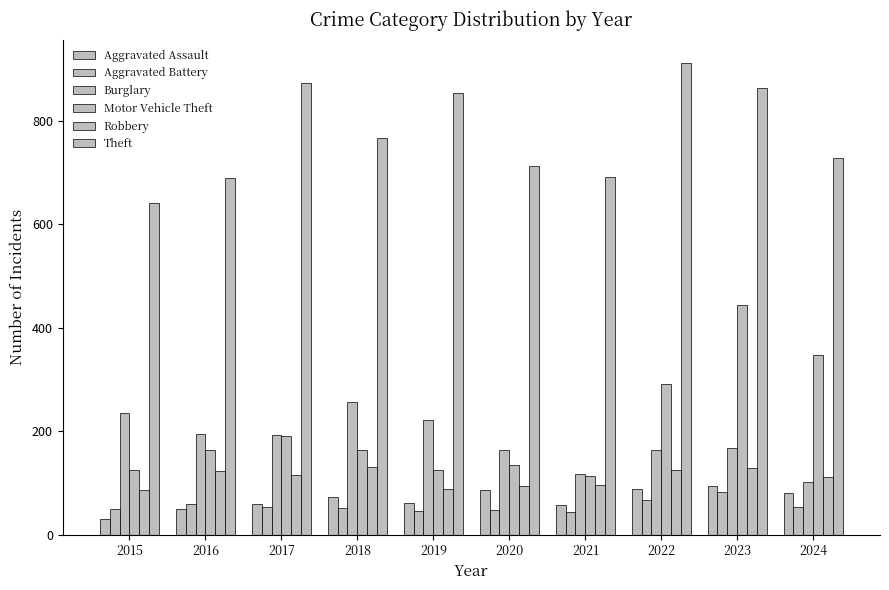

Are the bars grouped side by side (vs. stacked)?

Yes